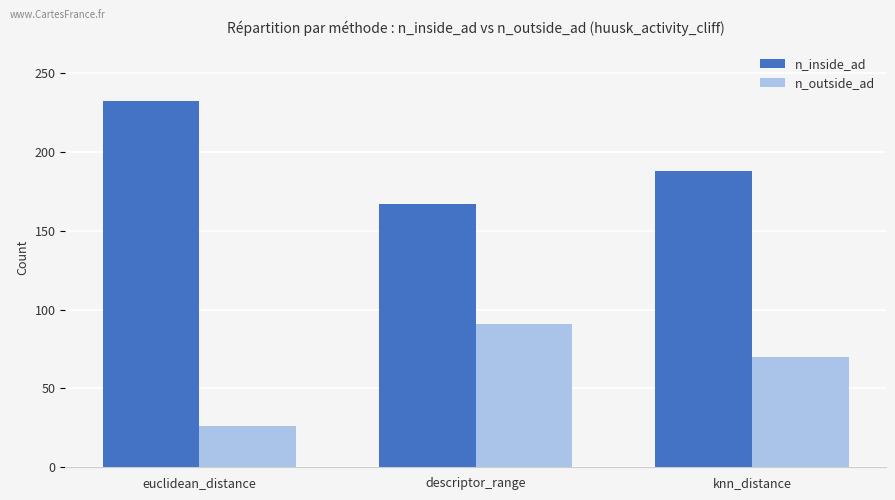

What position from the left is euclidean_distance?

1